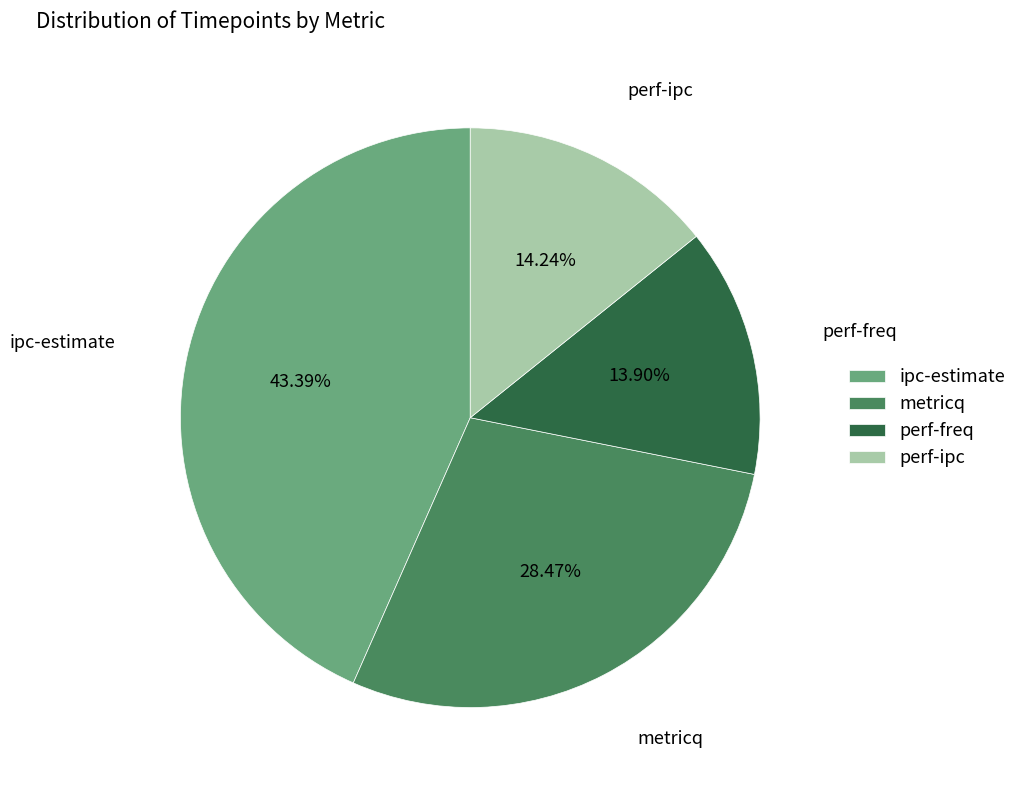

Is the sum of metricq and ipc-estimate greater than half?

Yes